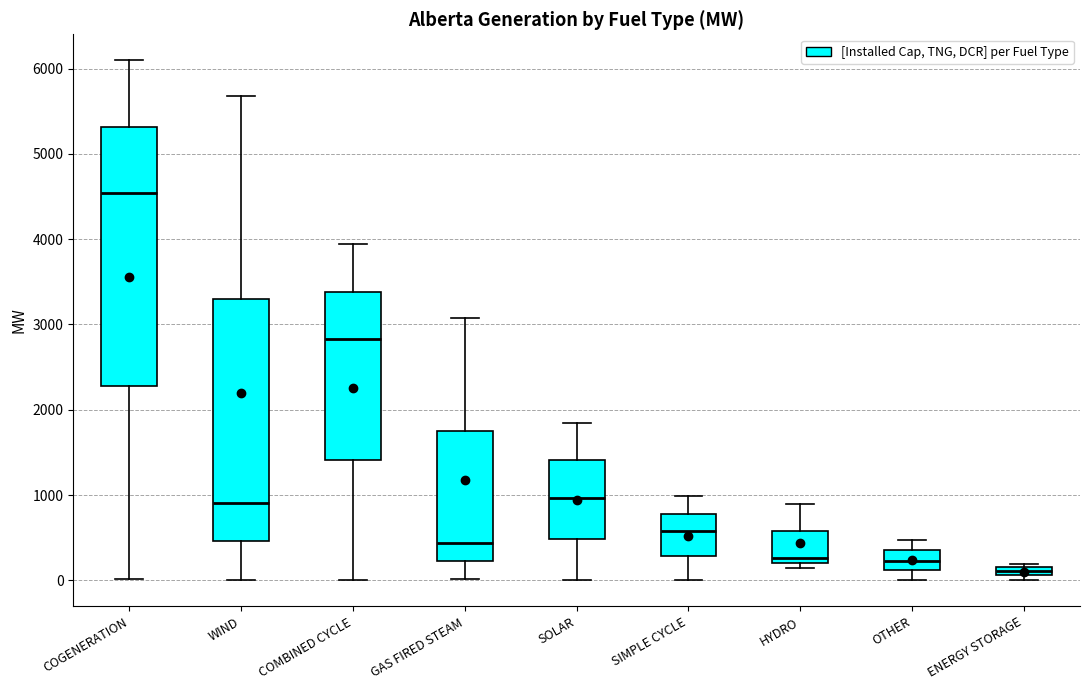

Comparing the boxes themselves (not the whiskers), which one is the tallest?

COGENERATION